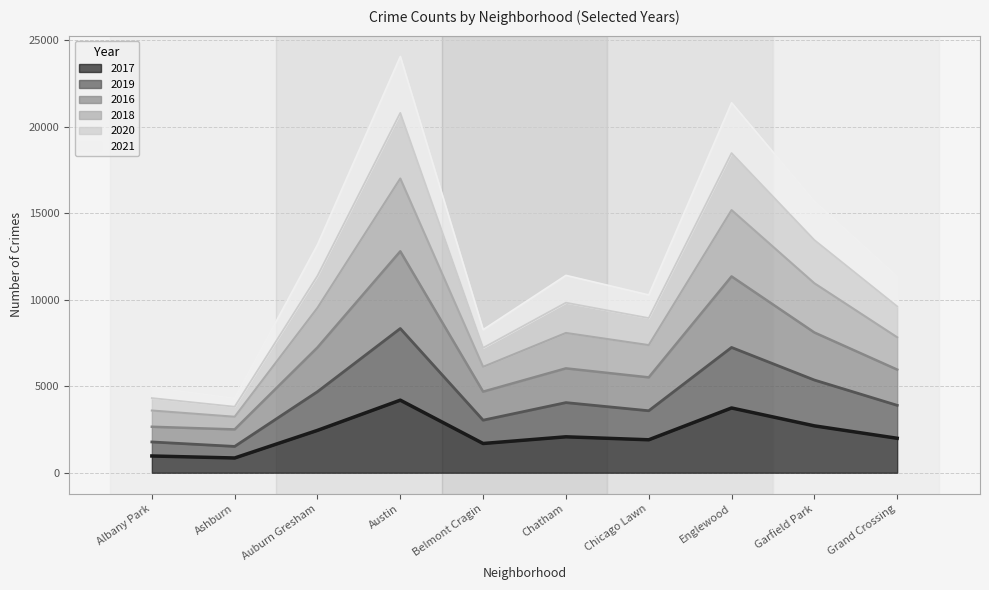

What is the sum of the 2017 values at Grand Crossing and Garfield Park?

4702